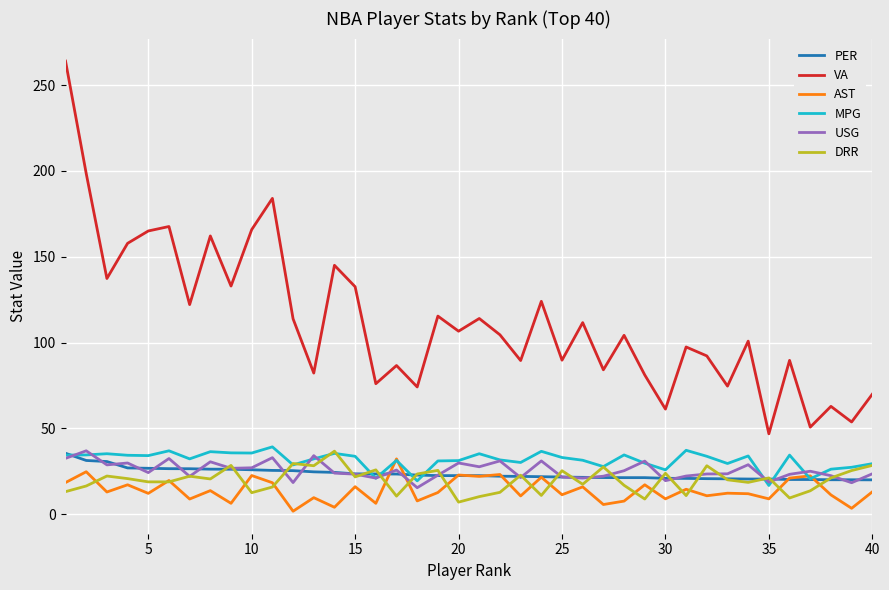

Which series has the widest spread of values?

VA